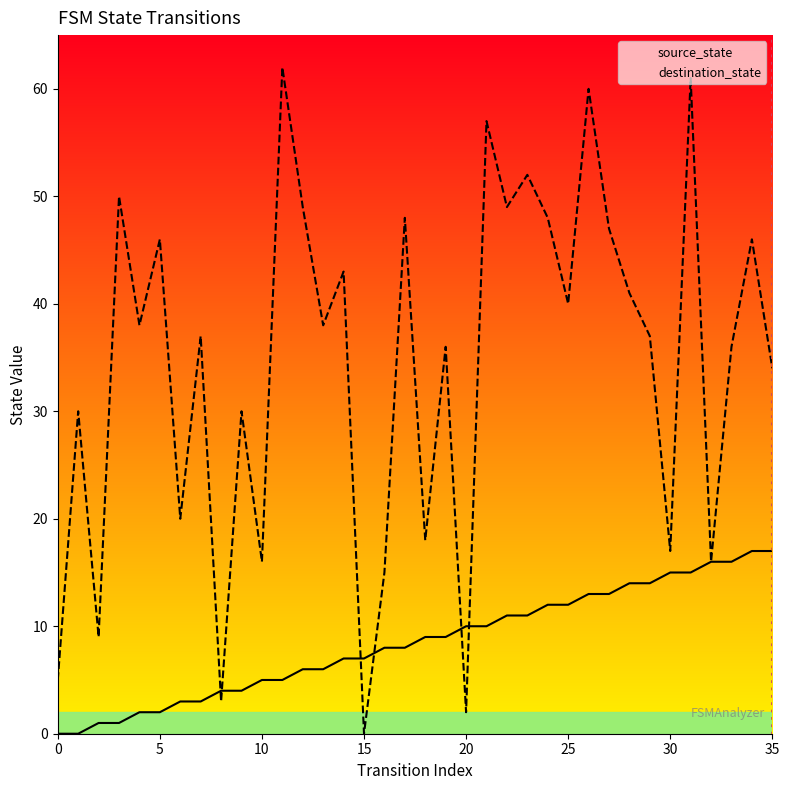

True or false: destination_state and source_state cross at least once.

True